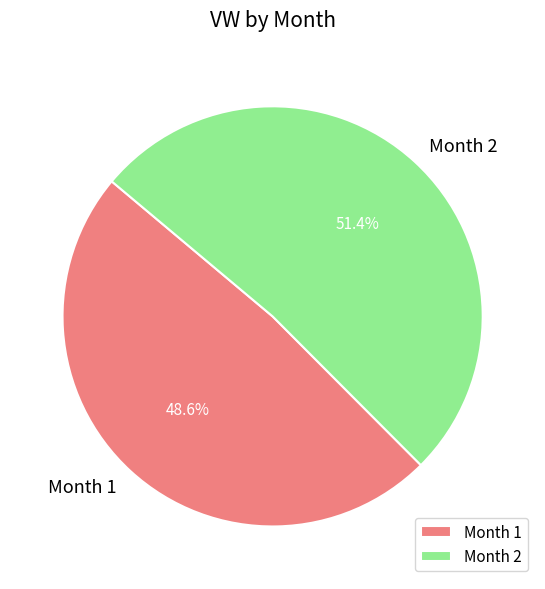

Rank the categories by value from highest to lowest.

Month 2, Month 1